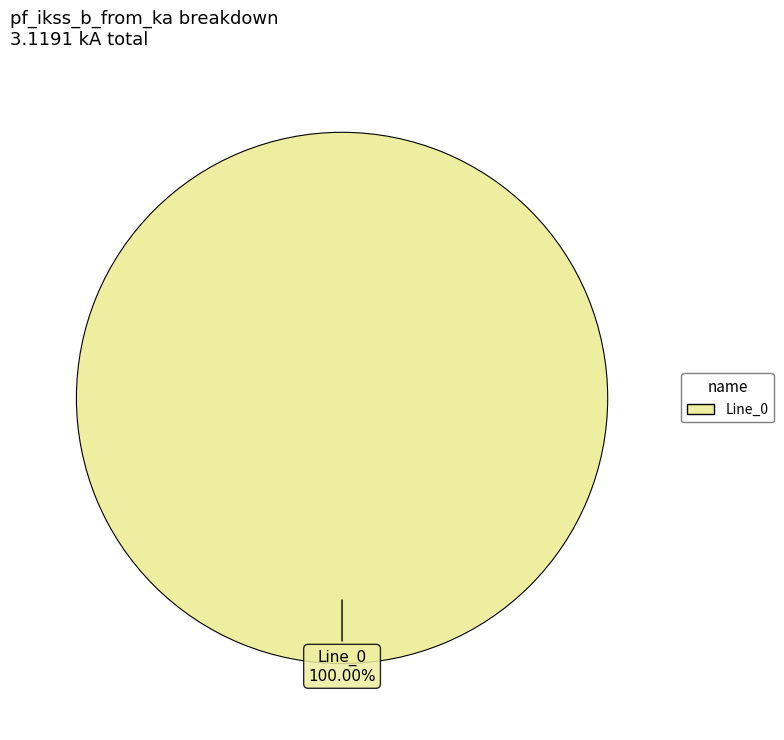

How many slices are in this pie chart?

1